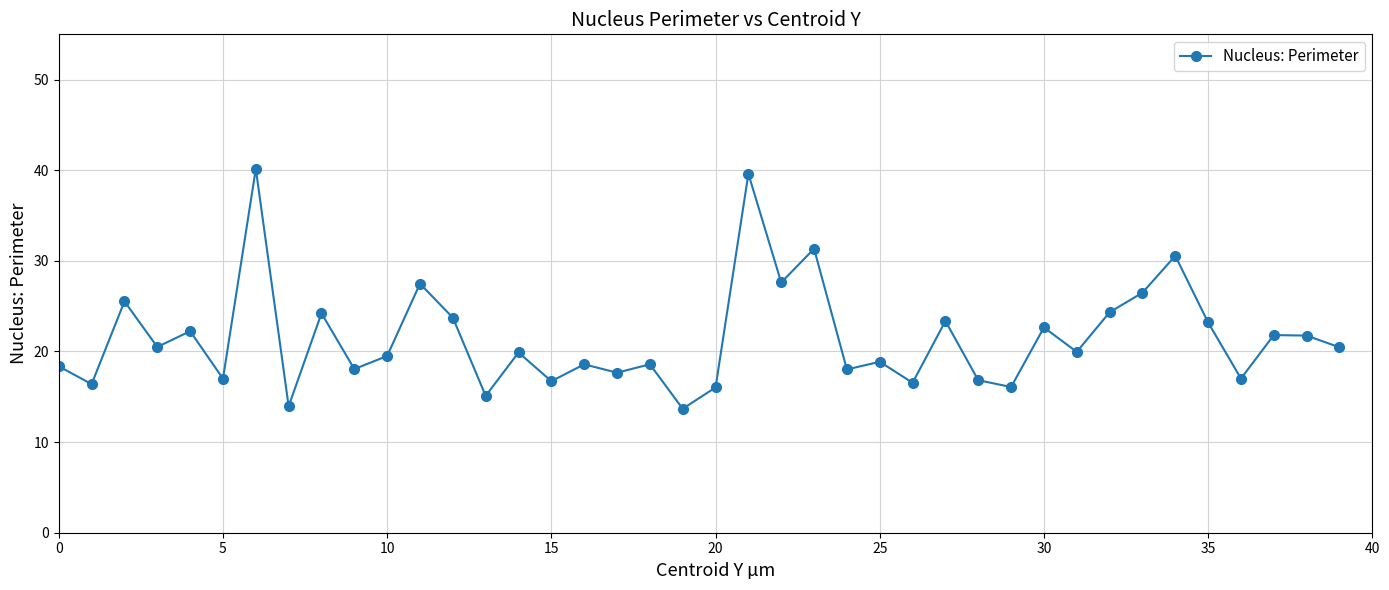

True or false: there are more than 1 points higher than both neighbors.

True